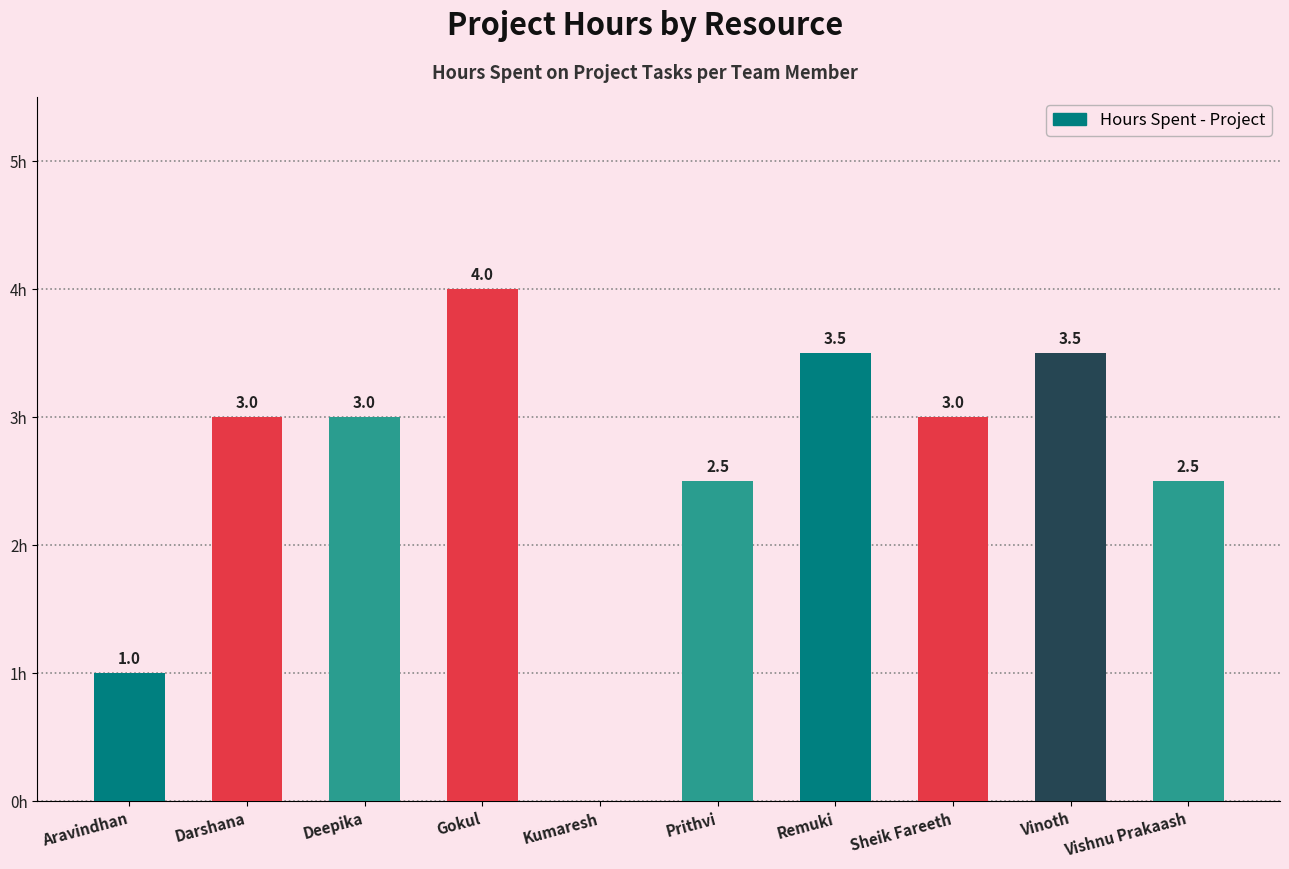

Which label corresponds to the largest value in the chart?

Gokul